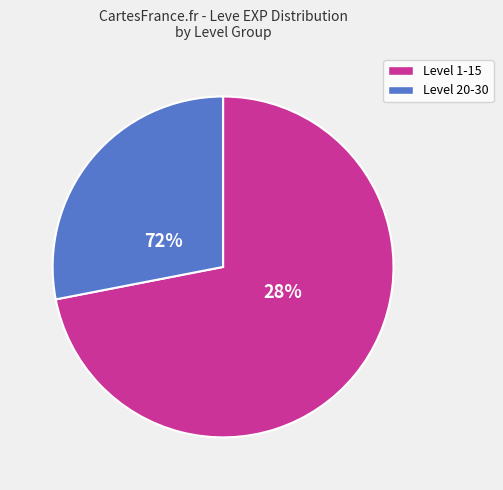

Is 20 the majority of the pie?

No